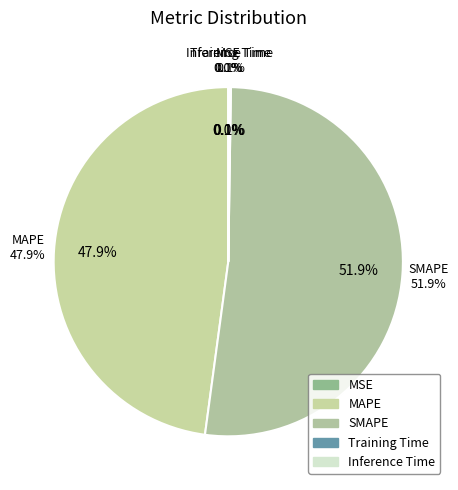

Which slice is the largest?

SMAPE